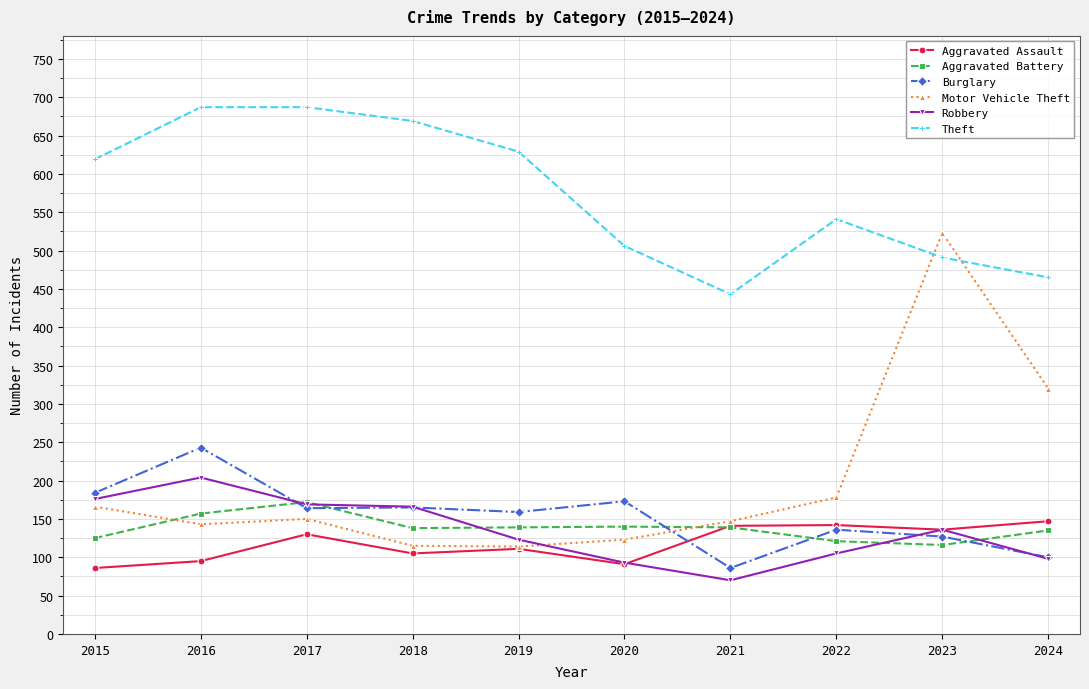

What is the difference between the second highest and second lowest values in the Theft series?

222